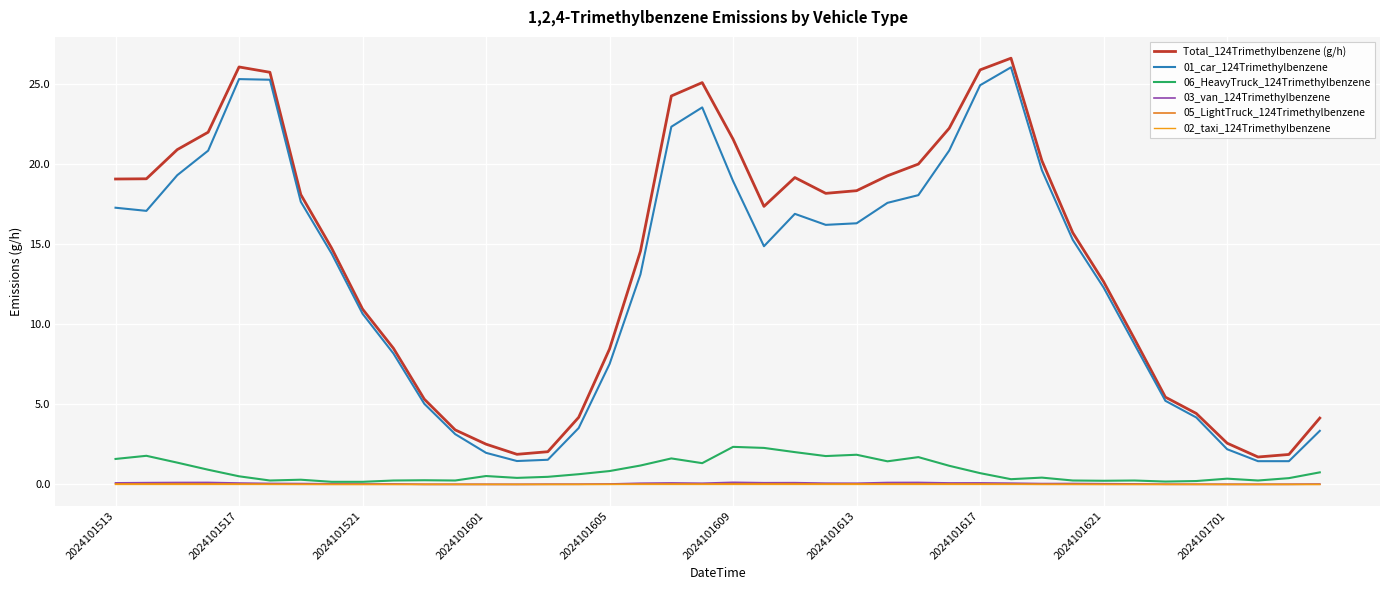

Which series has the largest total across all categories?

Total_124Trimethylbenzene (g/h)